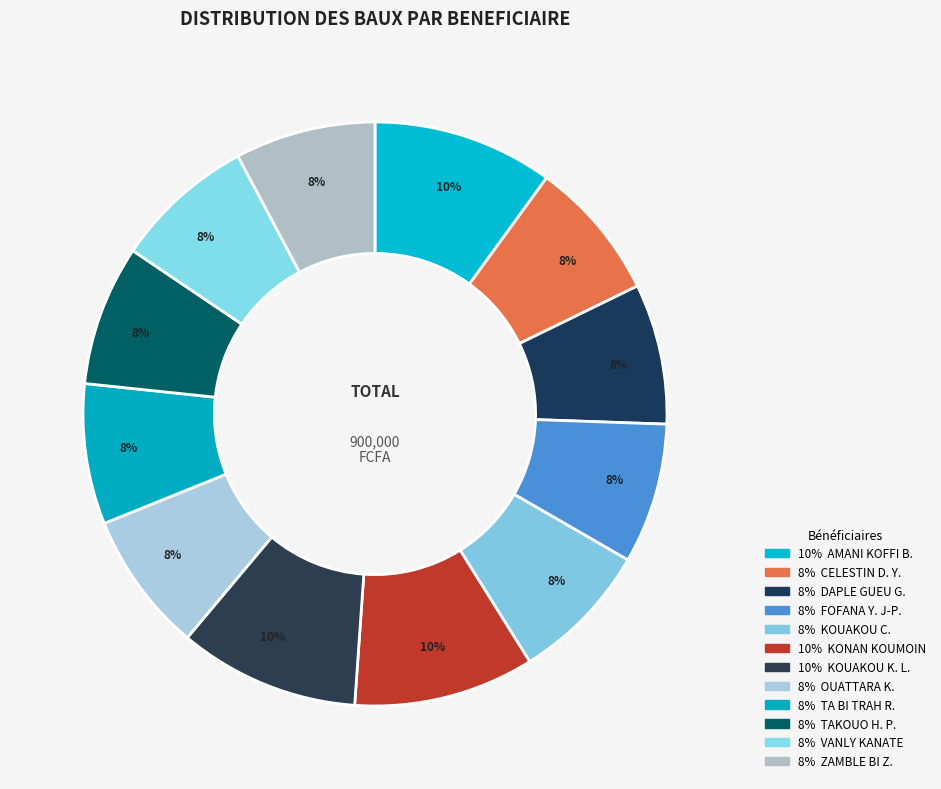

Which slice is the smallest?

CELESTIN DIANGORE YAOBI